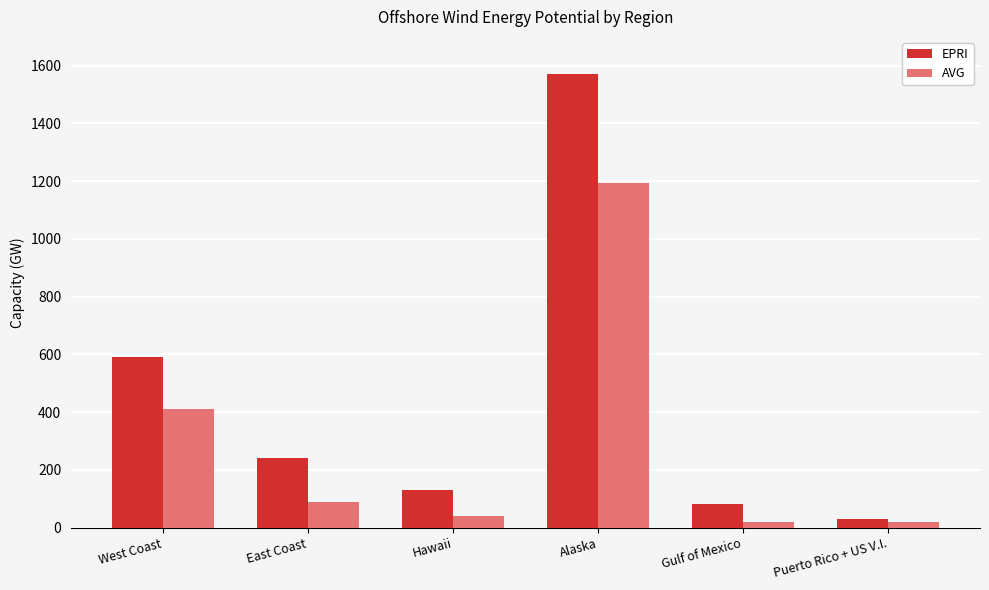

What is the label of the 6th bar from the right?

West Coast